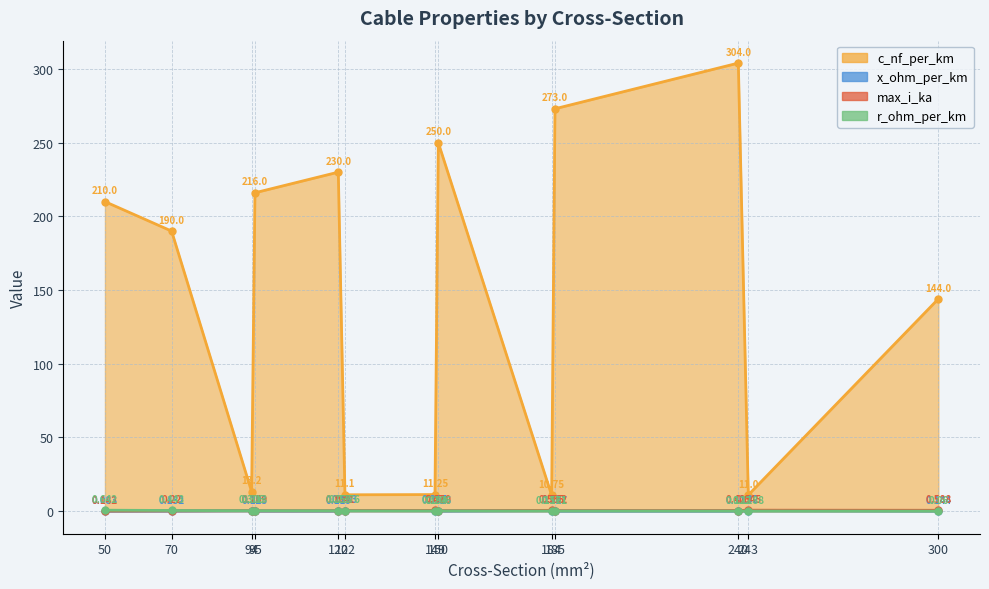

True or false: r_ohm_per_km has a value of 0.1 at 300.

True